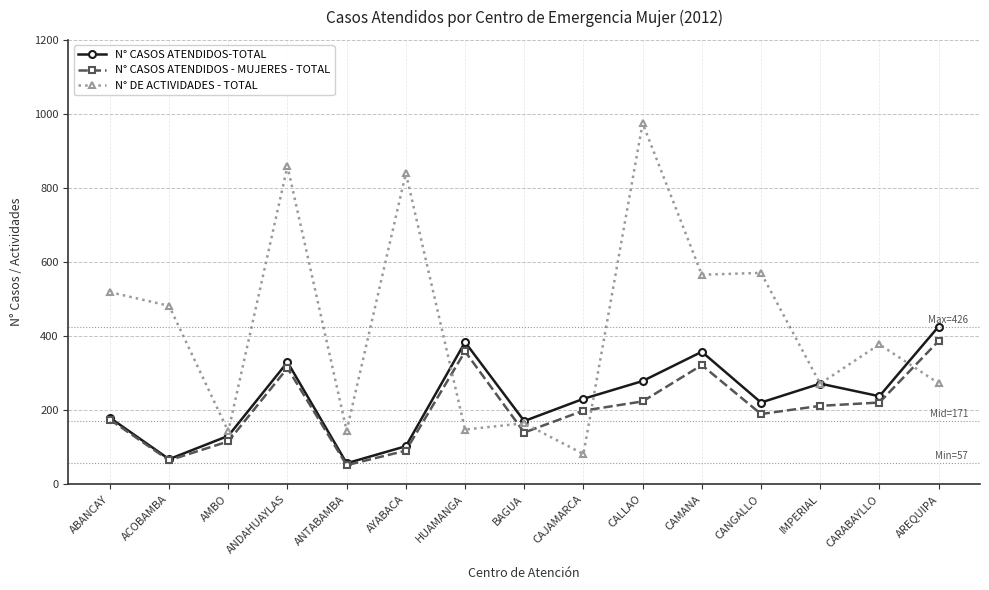

Where does the N° DE ACTIVIDADES - TOTAL series first go above 378?

ABANCAY